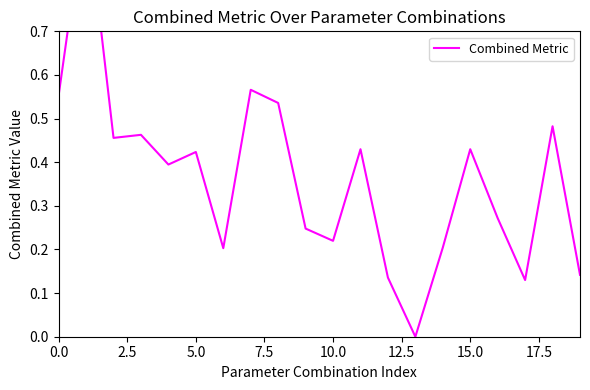

Does the chart have visible grid lines?

No